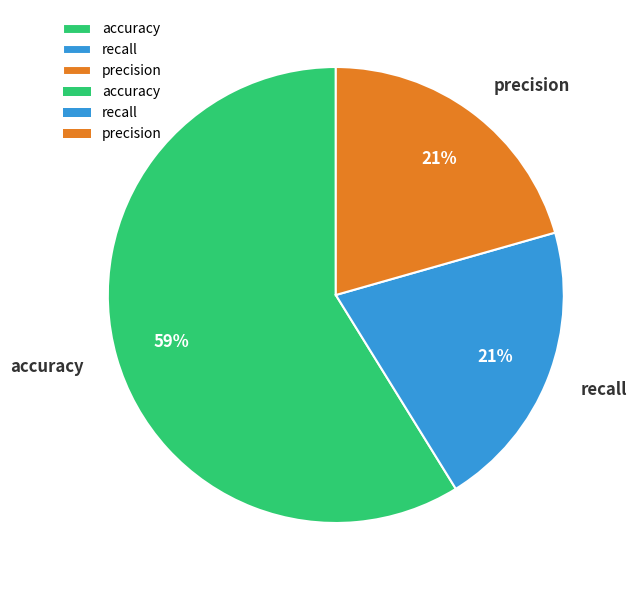

Count the number of slices in the pie.

3